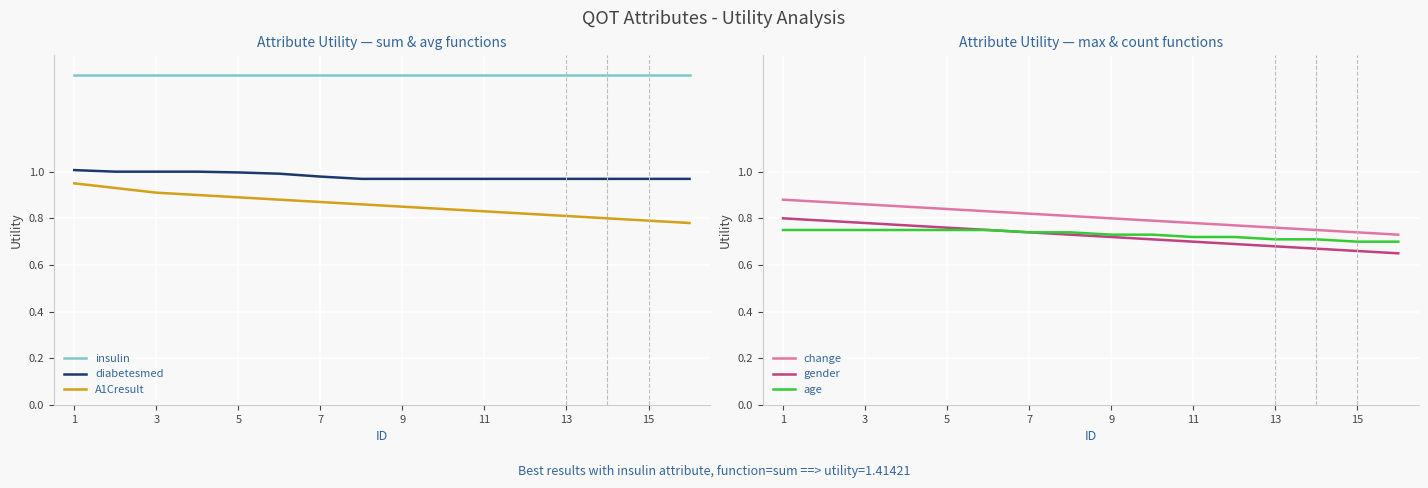

True or false: age and gender cross at least once.

False